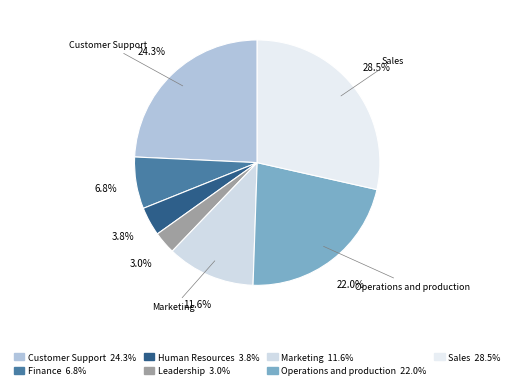

What is the smallest slice in the pie chart?

Leadership